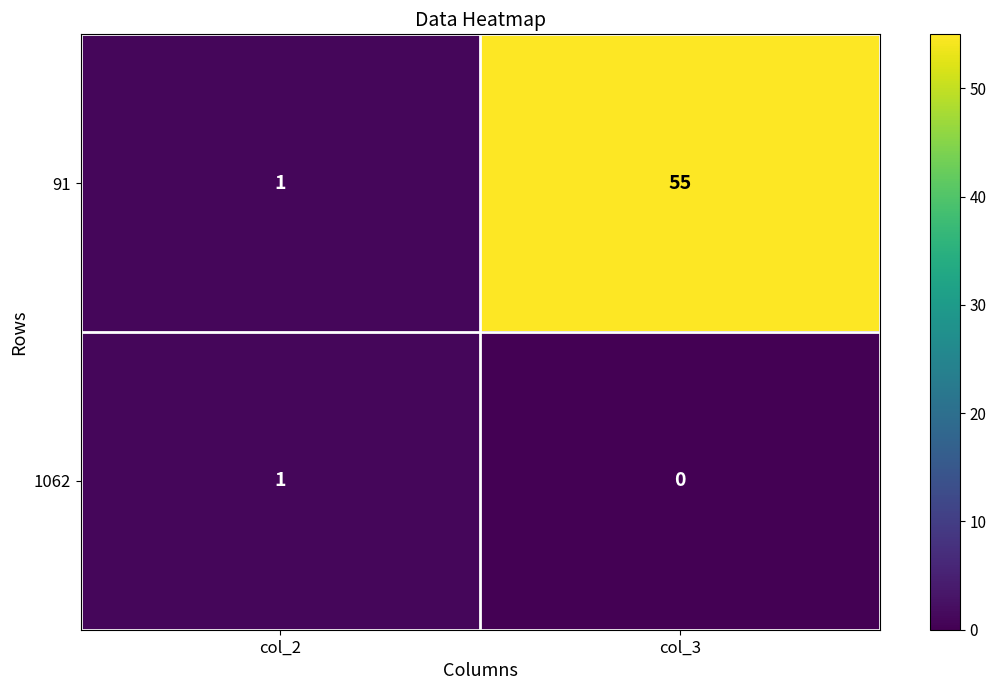

At col_3, list the series in order from largest to smallest.

91, 1062